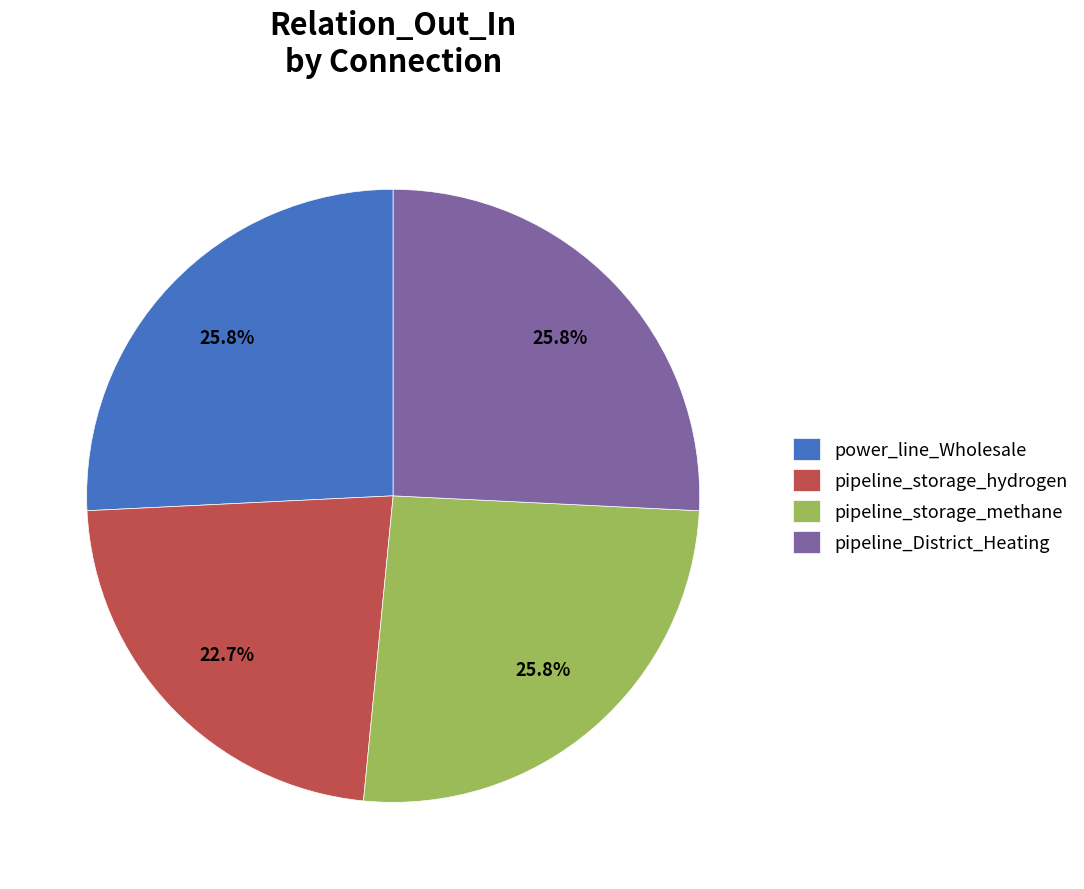

To the nearest percent, what is the difference between the largest and smallest slice percentages?

3%